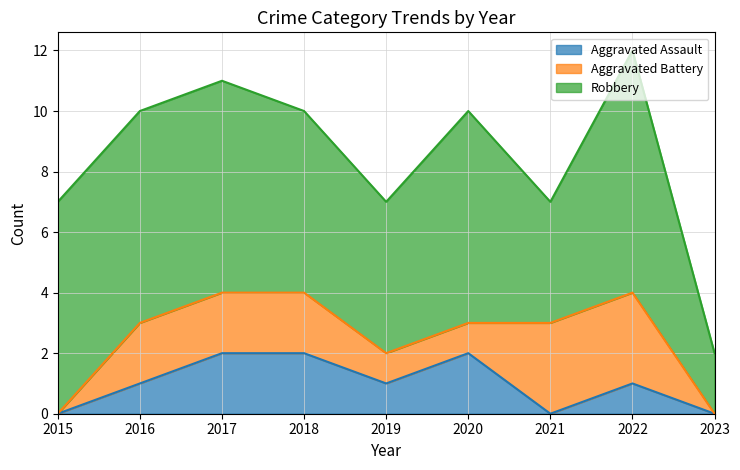

Which series has the widest spread of values?

Robbery